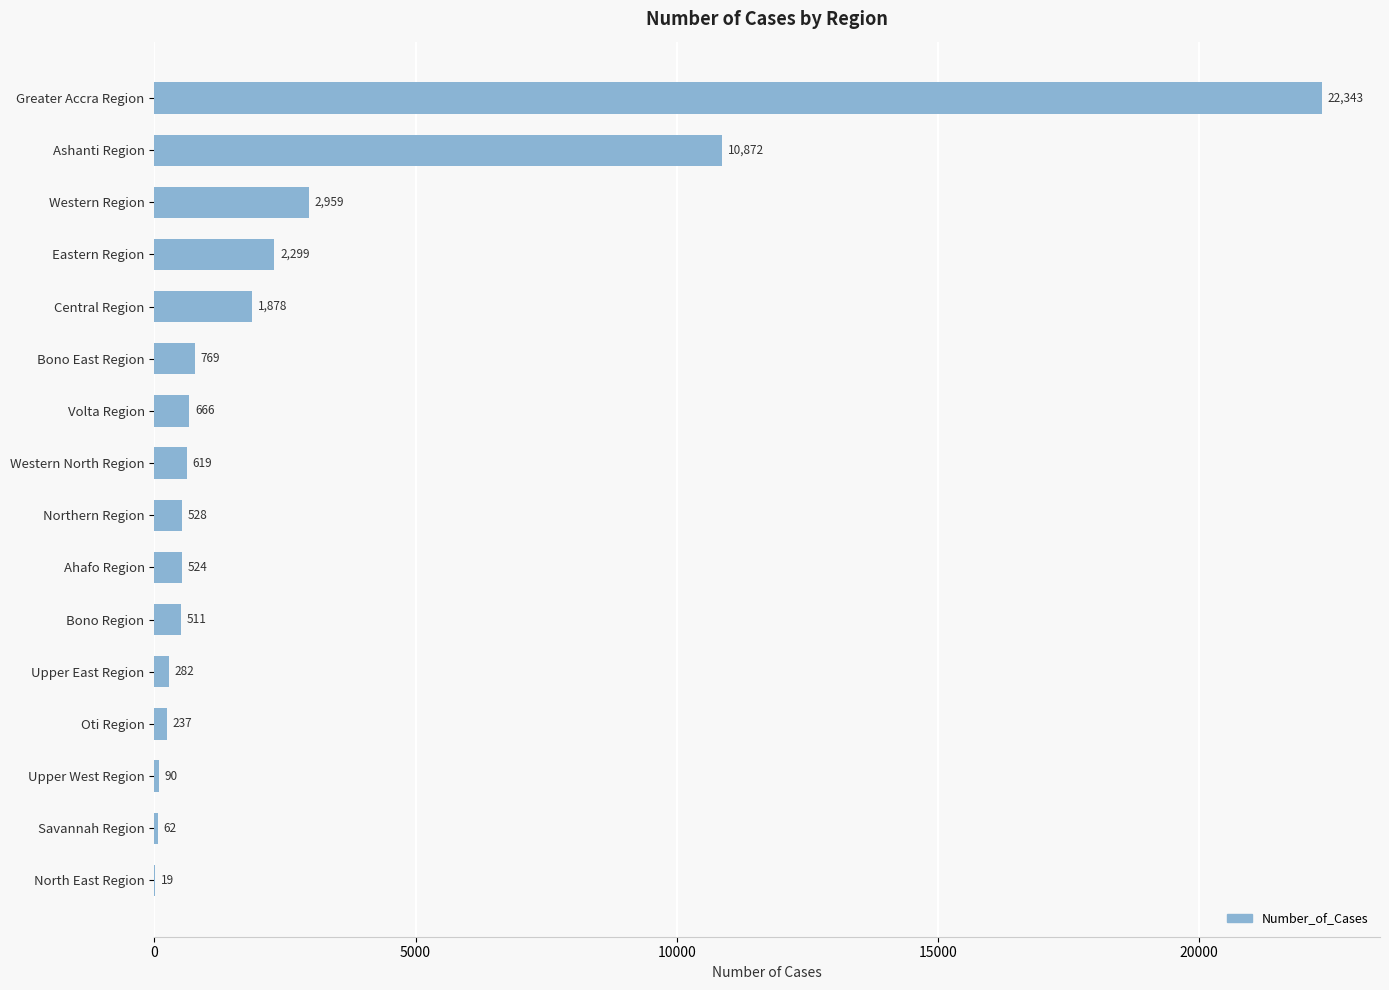

Is it true that the value at Savannah Region is 62?

True